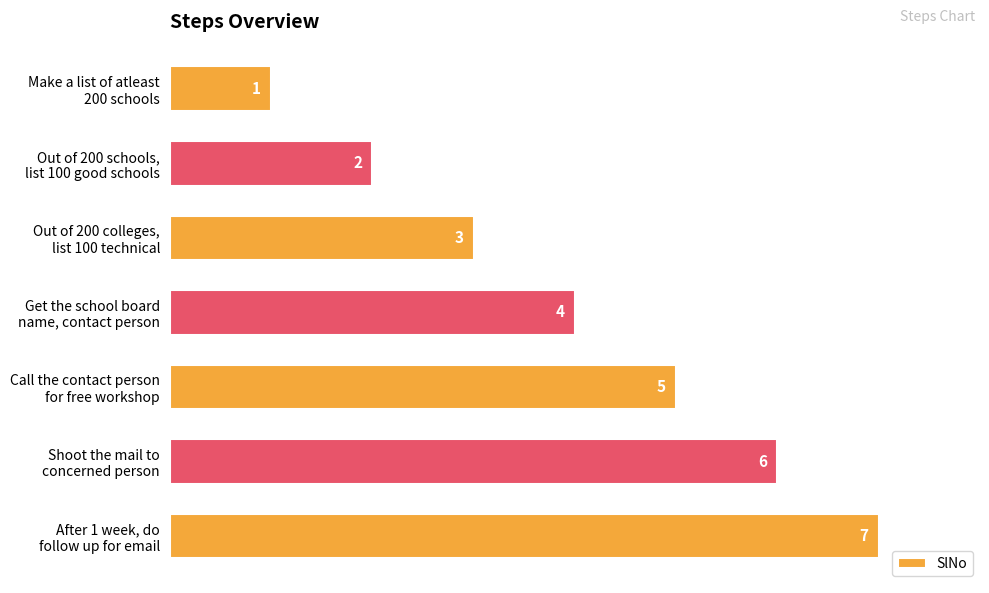

Rank the categories by value from lowest to highest.

Make a list of atleast
200 schools, Out of 200 schools,
list 100 good schools, Out of 200 colleges,
list 100 technical, Get the school board
name, contact person, Call the contact person
for free workshop, Shoot the mail to
concerned person, After 1 week, do
follow up for email